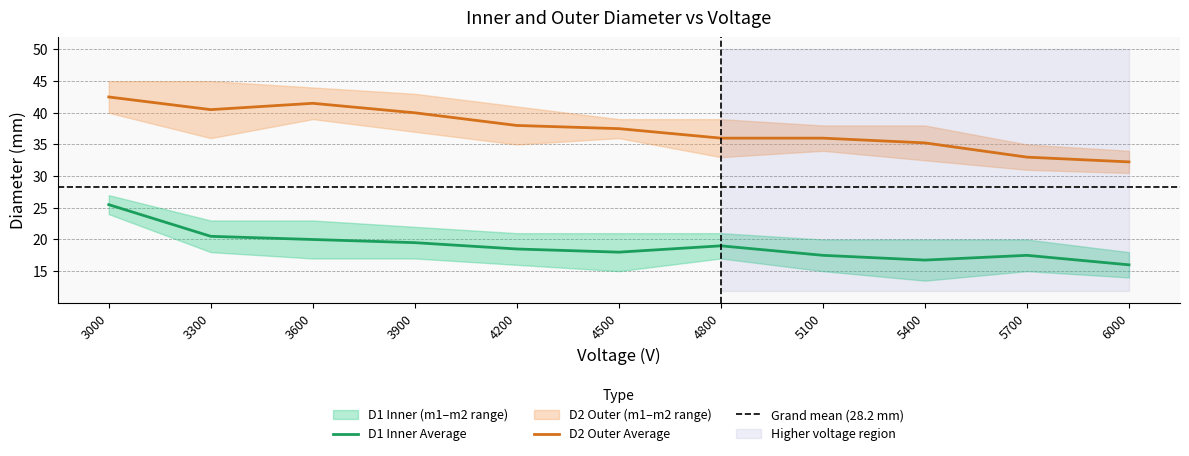

Reading left to right, what are all the values shown in this chart?

D1 Inner (m1): 24.0	18.0	17.0	17.0	16.0	15.0	17.0	15.0	13.5	15.0	14.0
D1 Inner (m2): 27.0	23.0	23.0	22.0	21.0	21.0	21.0	20.0	20.0	20.0	18.0
D1 Inner Average: 25.5	20.5	20.0	19.5	18.5	18.0	19.0	17.5	16.8	17.5	16.0
D2 Outer (m1): 40.0	36.0	39.0	37.0	35.0	36.0	33.0	34.0	32.5	31.0	30.5
D2 Outer (m2): 45.0	45.0	44.0	43.0	41.0	39.0	39.0	38.0	38.0	35.0	34.0
D2 Outer Average: 42.5	40.5	41.5	40.0	38.0	37.5	36.0	36.0	35.2	33.0	32.2